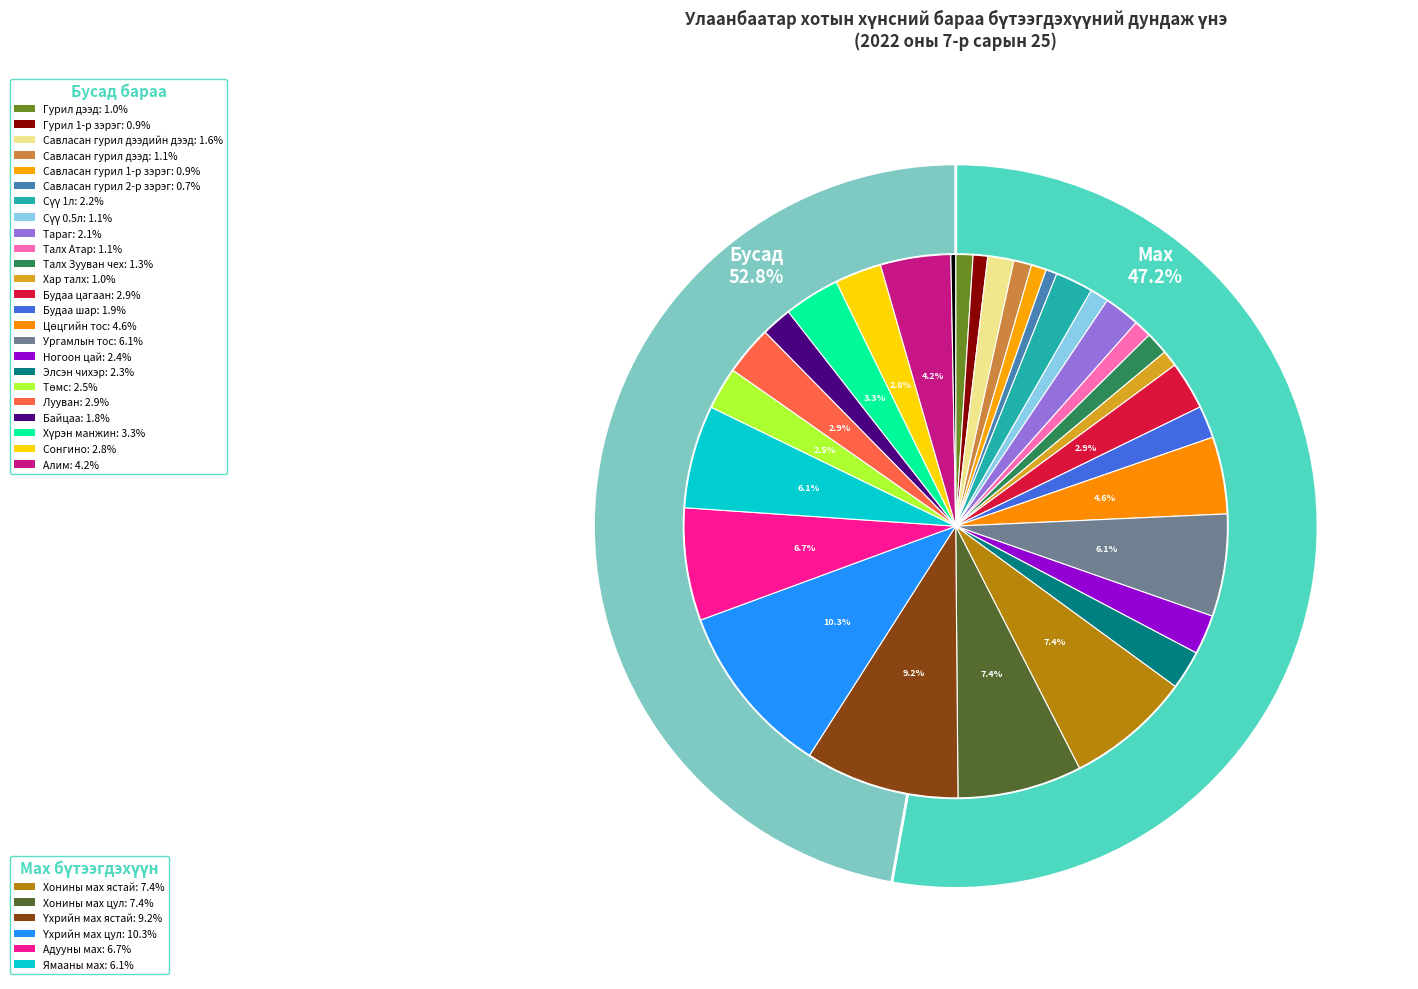

To the nearest percent, what percentage of the pie is Савласан гурил дээд?

1%